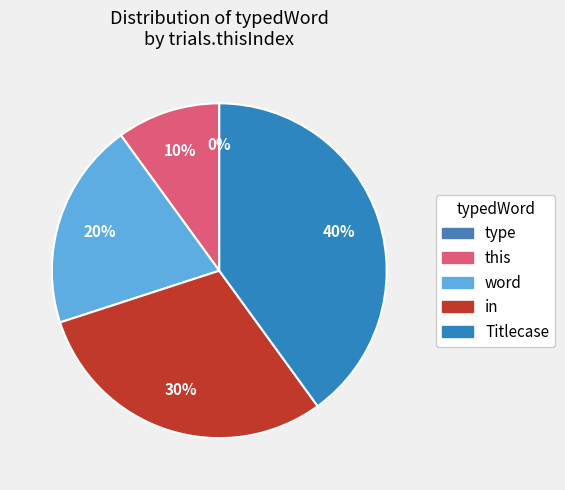

Is it true that this is 10% of the pie?

True